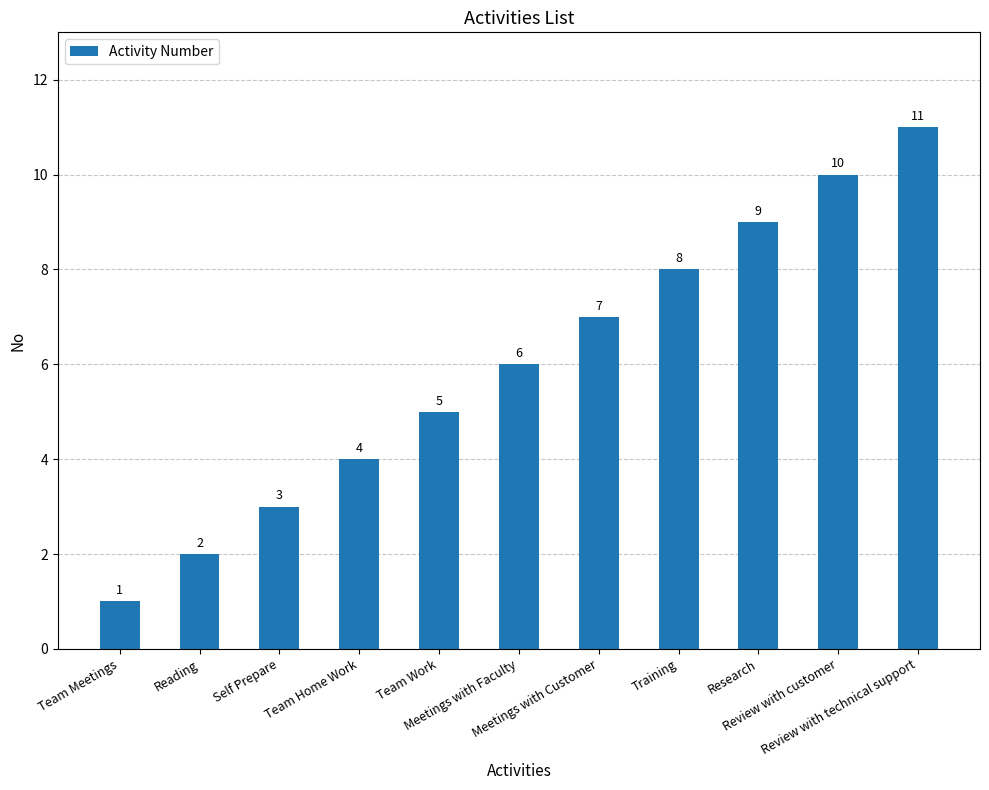

Rank the categories by value from lowest to highest.

Team Meetings, Reading, Self Prepare, Team Home Work, Team Work, Meetings with Faculty, Meetings with Customer, Training, Research, Review with customer, Review with technical support